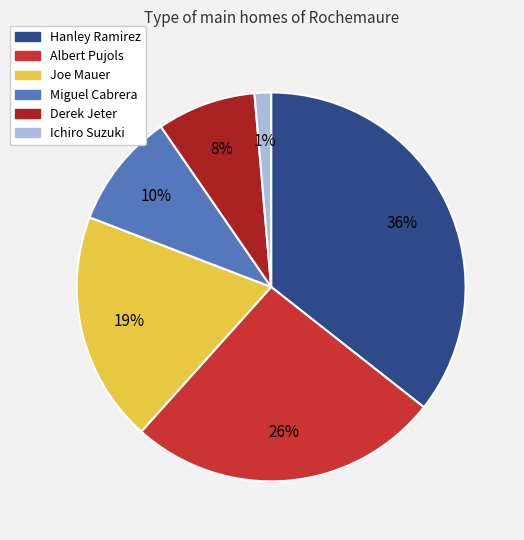

To the nearest percent, what portion does Joe Mauer represent?

19%